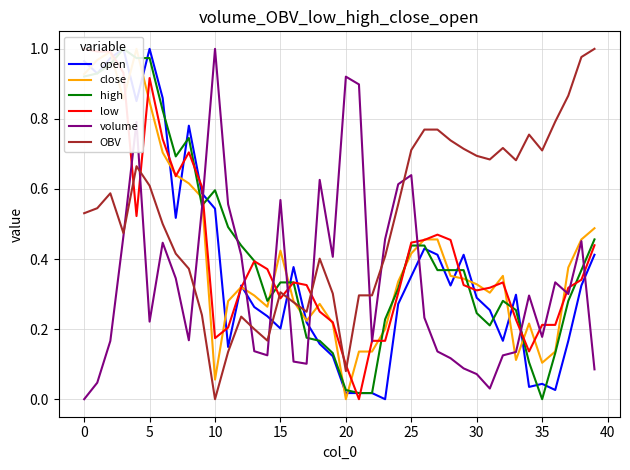

What is the value of the OBV point at the 13th from the left?

0.2